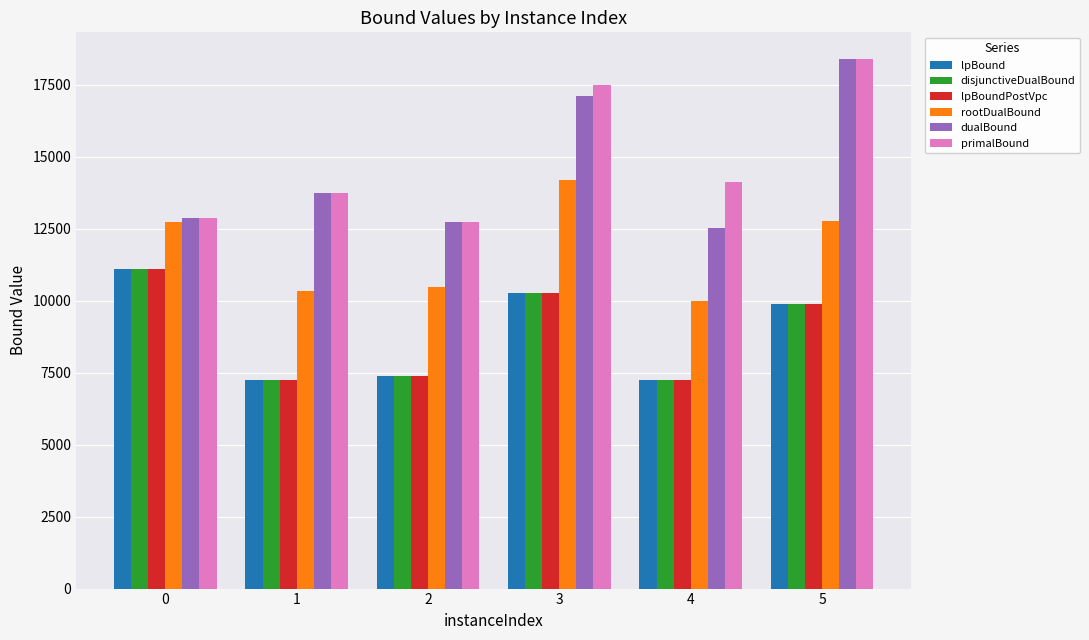

How many data points does each series have?

6